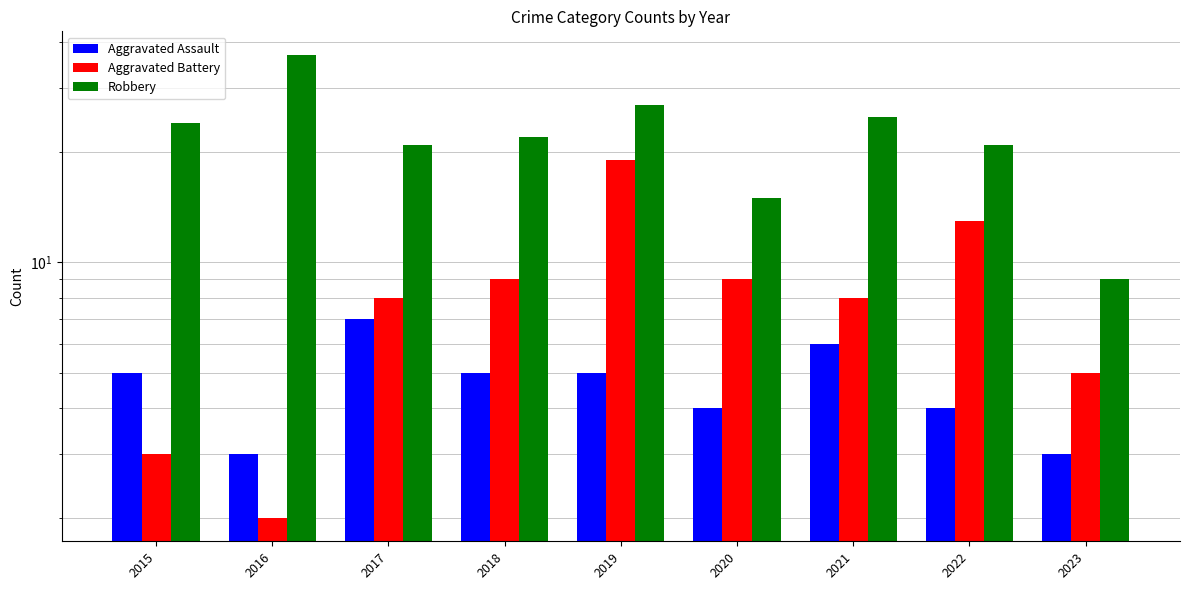

Read the Aggravated Assault value at 2020.

4